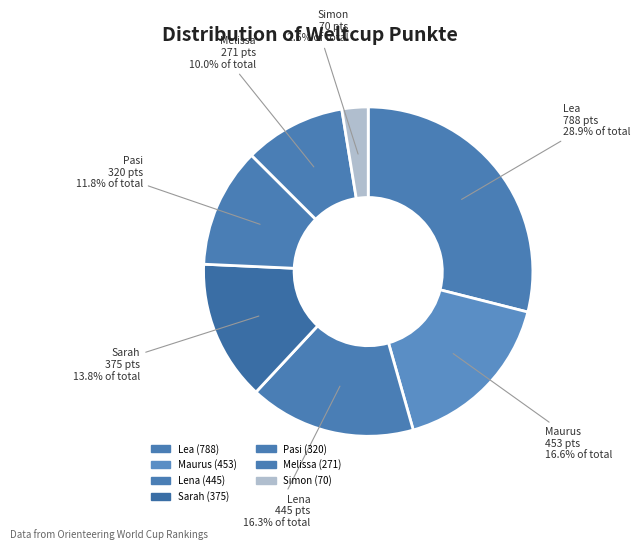

What percentage is the Maurus slice, to the nearest percent?

17%